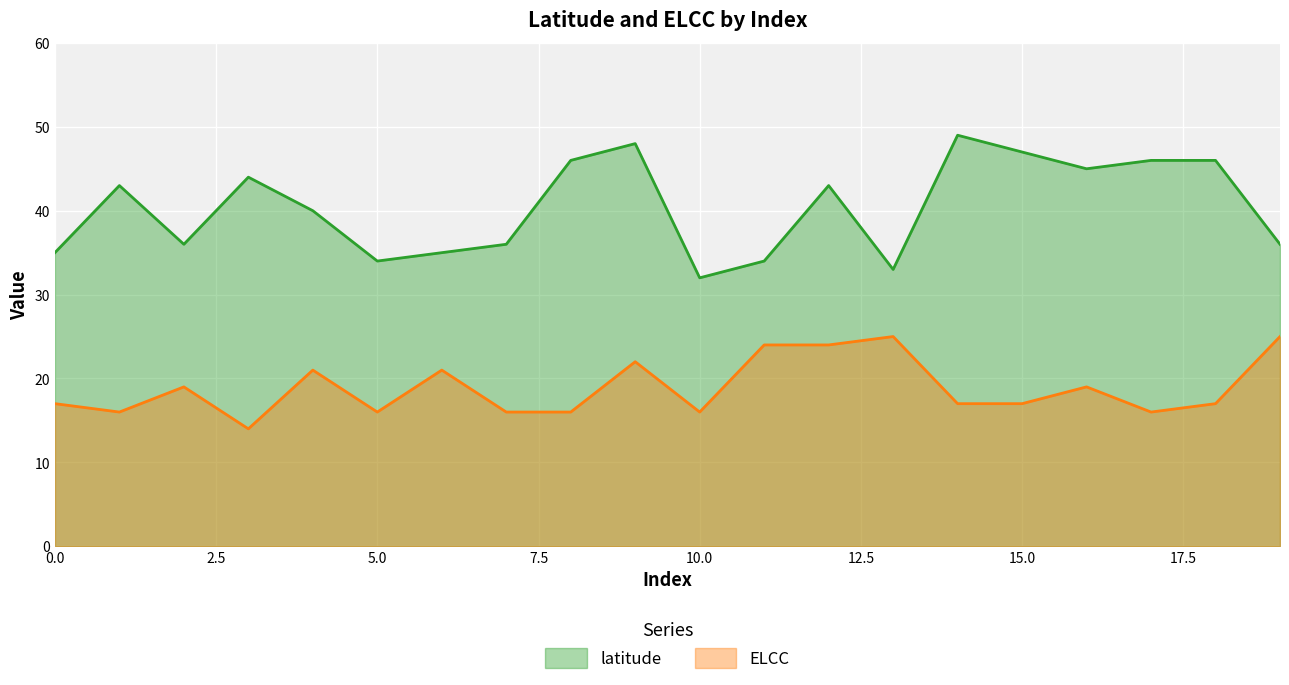

Between 11 and 8, which is larger?

8